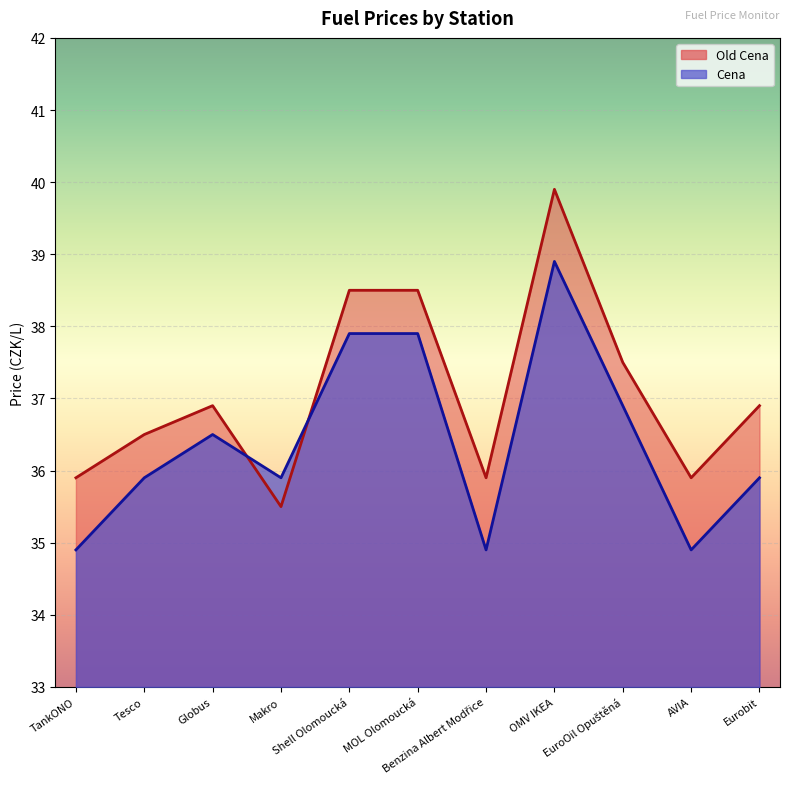

At which label is Cena closest to 36?

Tesco